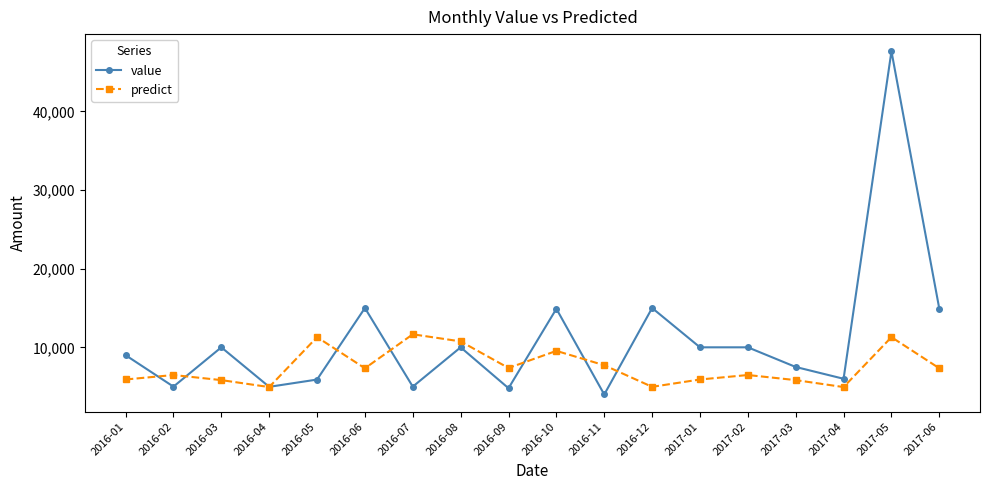

Between 2016-01 and 2016-06, which series saw the biggest shift?

value